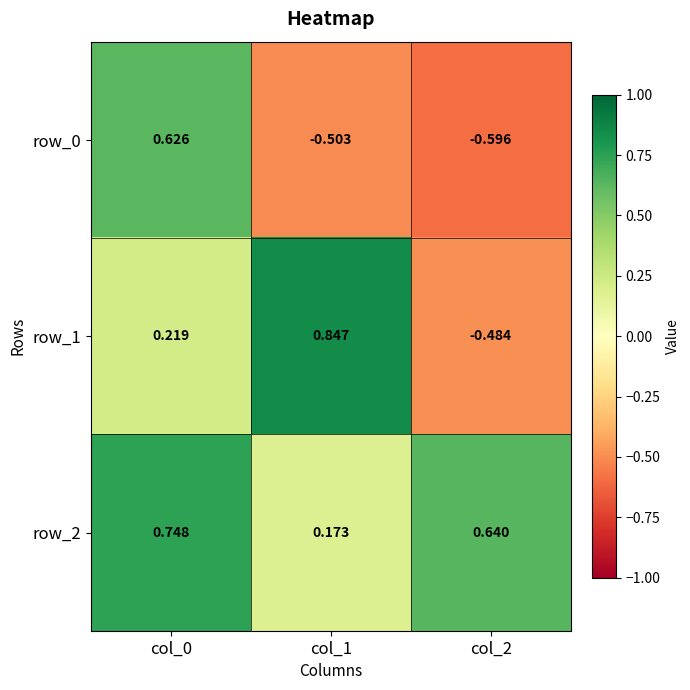

Which series has the largest total across all categories?

row_2